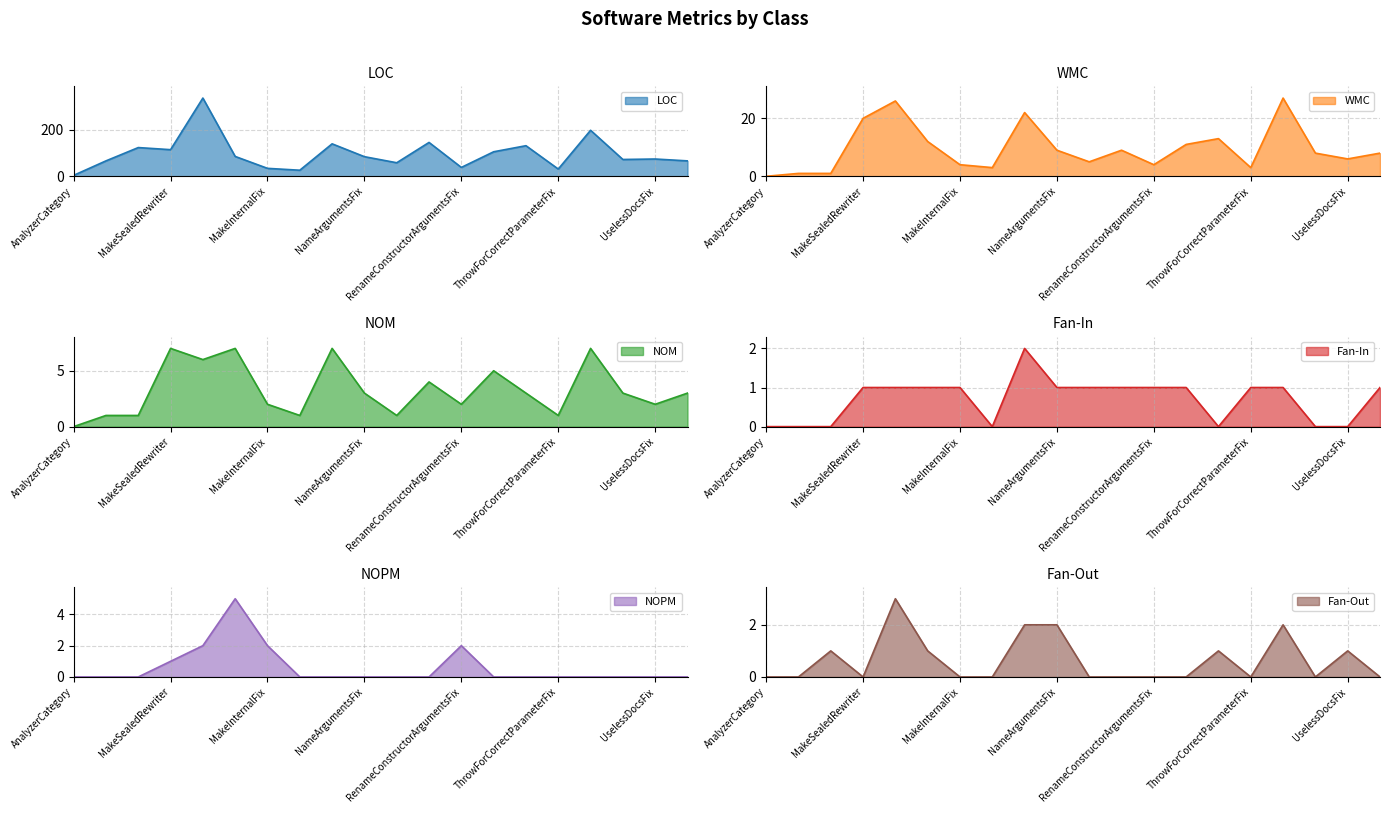

What is the maximum value shown in the chart?

335